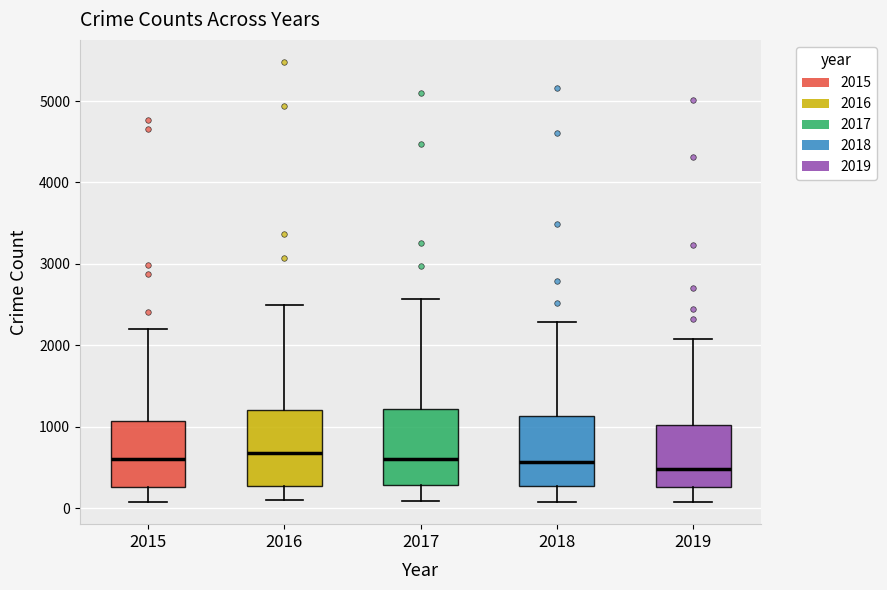

Reading left to right, read every box against the y-axis: the position of its median line, the range the box covers, and the ends of its whiskers. The values are not printed on the chart, so give them approximately, as read against the axis.

2015: median 600, box 300 to 1100, whiskers 100 to 2200
2016: median 700, box 300 to 1200, whiskers 100 to 2500
2017: median 600, box 300 to 1200, whiskers 100 to 2600
2018: median 600, box 300 to 1100, whiskers 100 to 2300
2019: median 500, box 300 to 1000, whiskers 100 to 2100